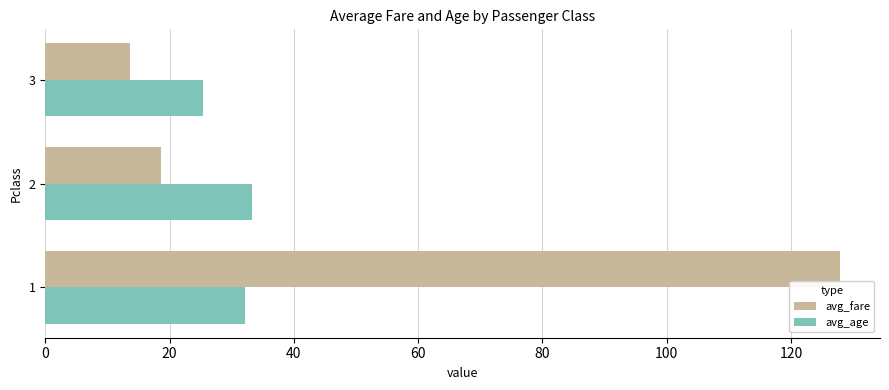

The avg_age series shows 40.1 at 3. True or false?

False